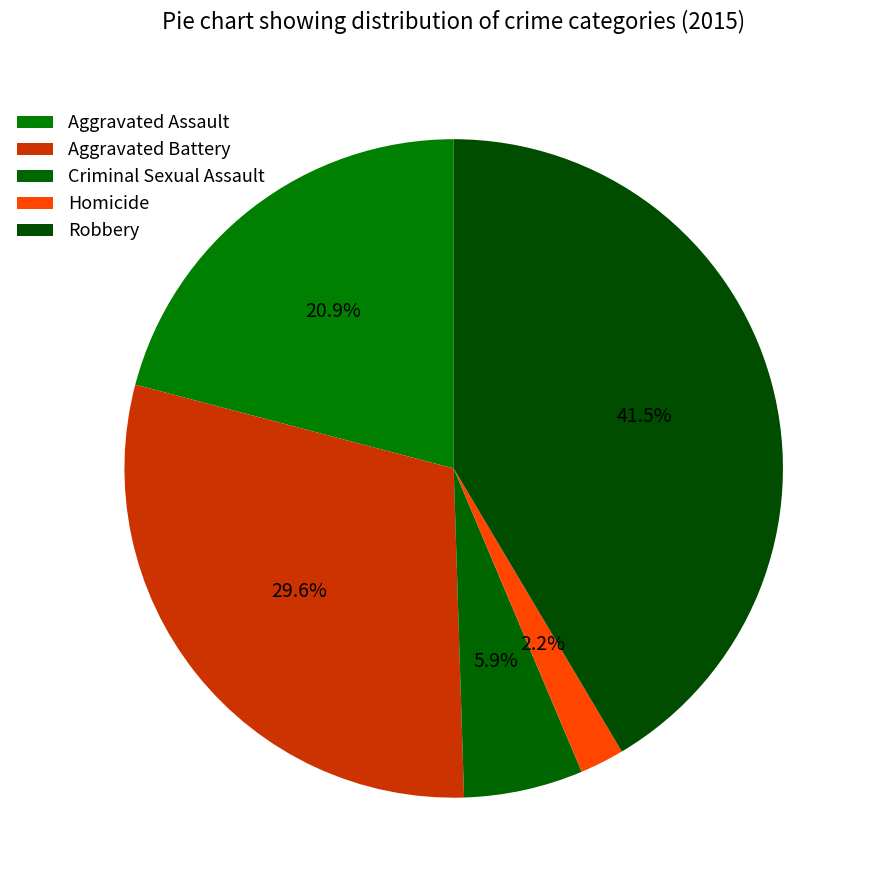

Is there a majority slice in this chart?

No